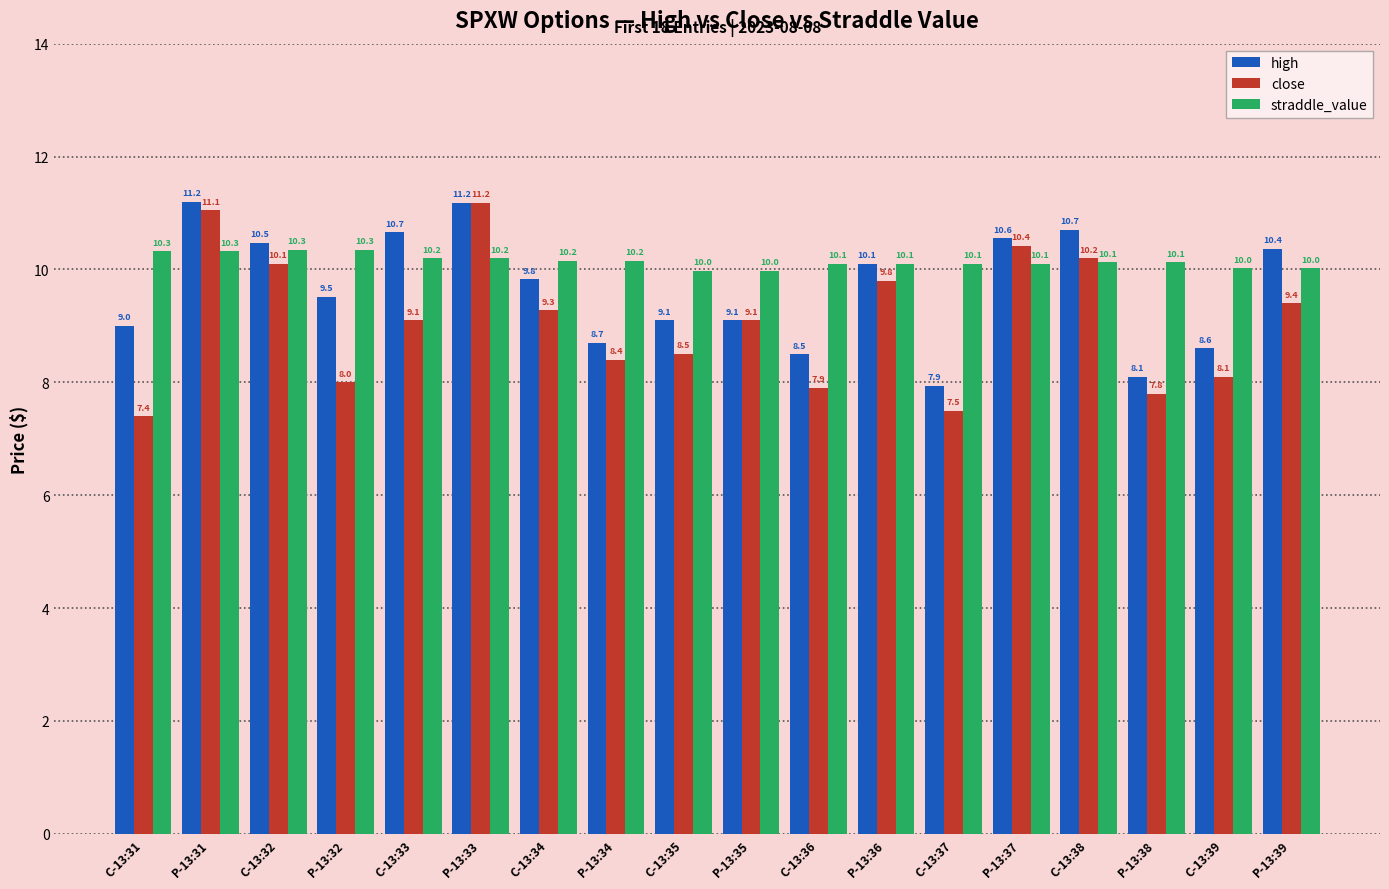

What is the label of the 10th bar from the right?

C-13:35